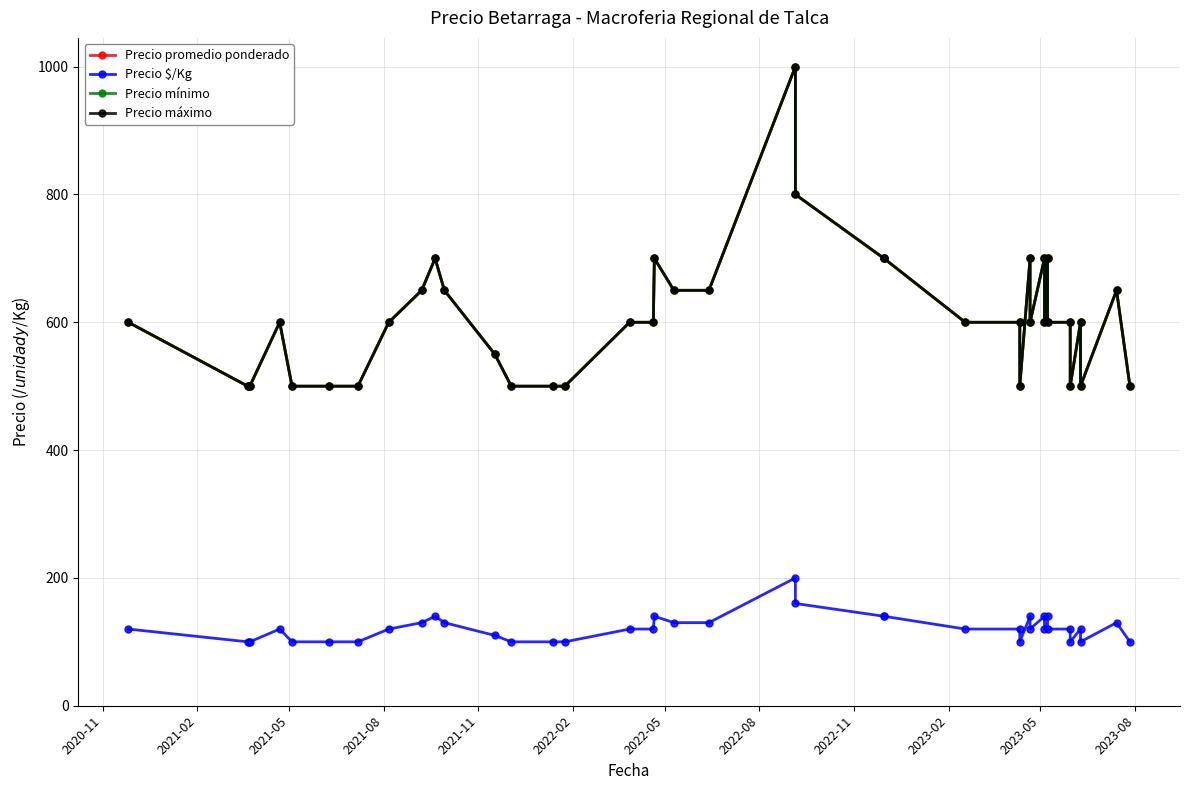

True or false: Precio promedio ponderado and Precio mínimo cross at least once.

False